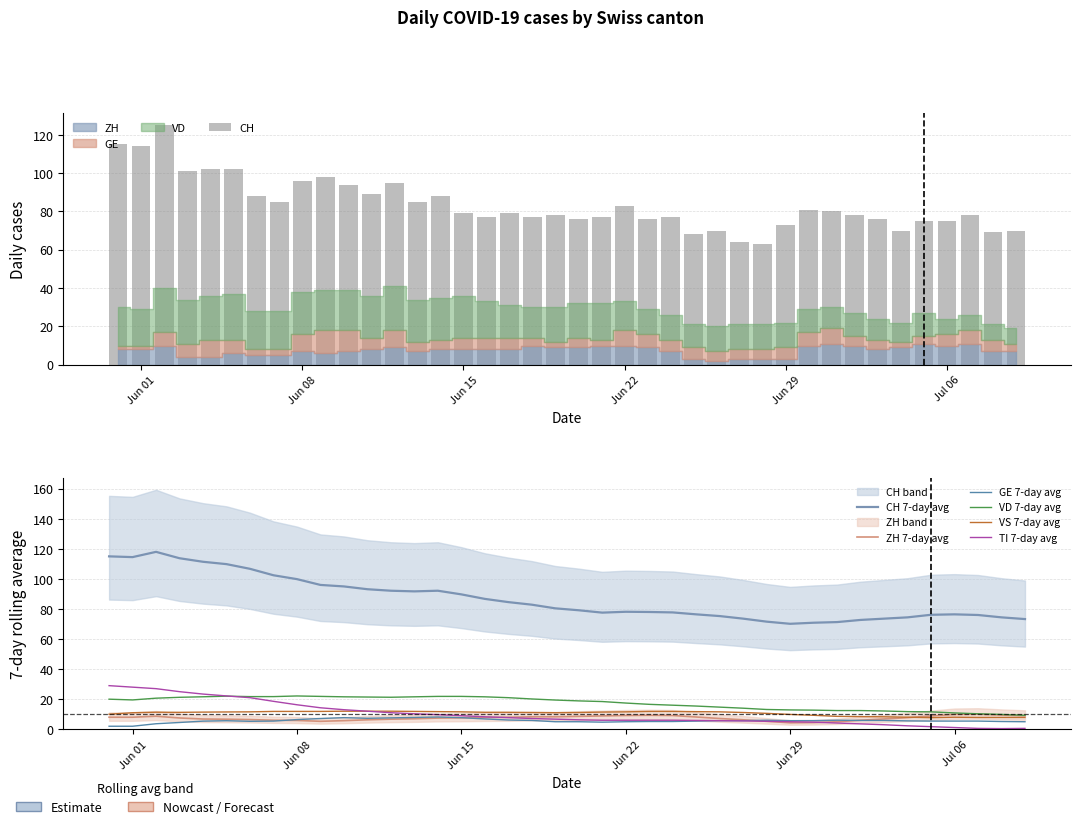

Is it true that GE equals 4 at 39?

True